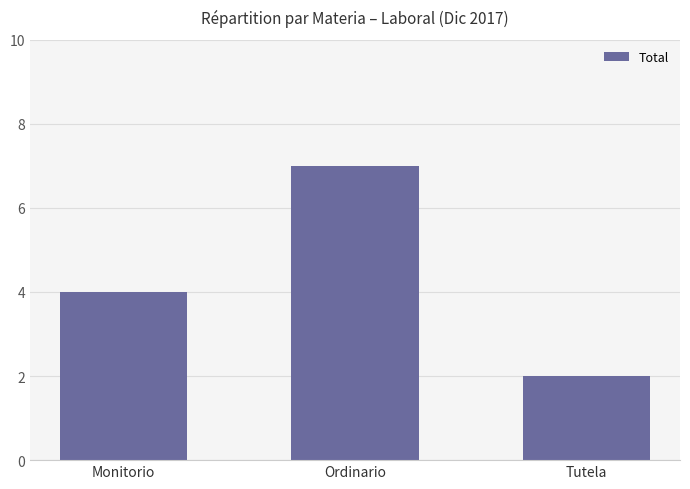

What is the label of the 3rd bar from the left?

Tutela